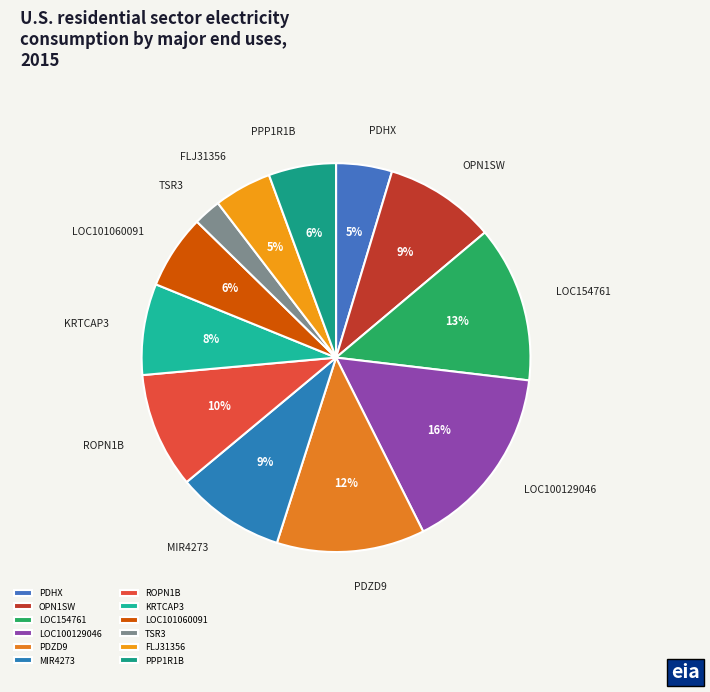

The LOC154761 slice represents 13% of the pie. True or false?

True